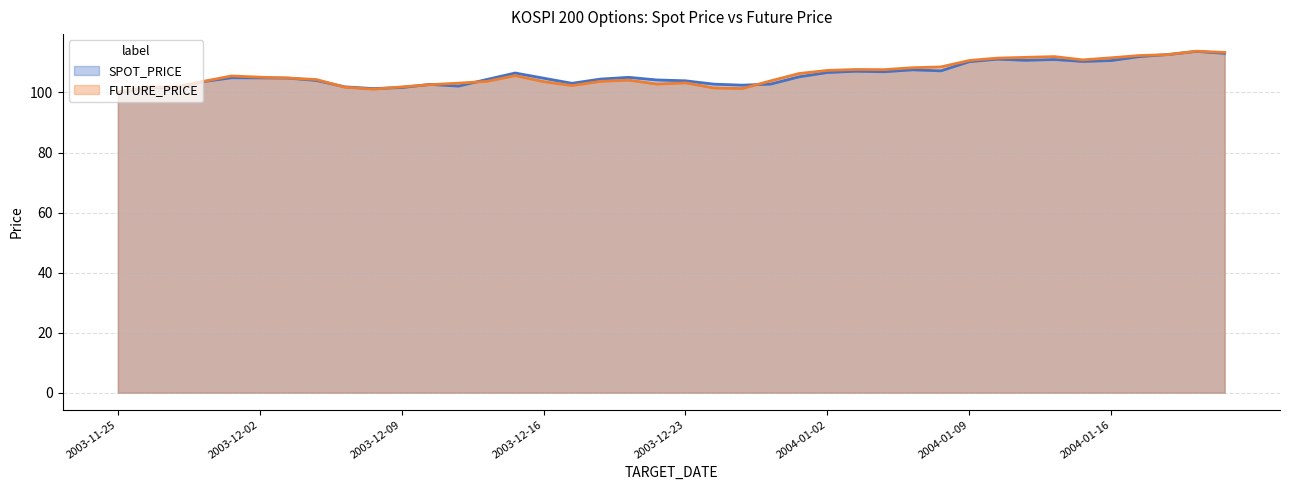

Which series has the largest total across all categories?

FUTURE_PRICE